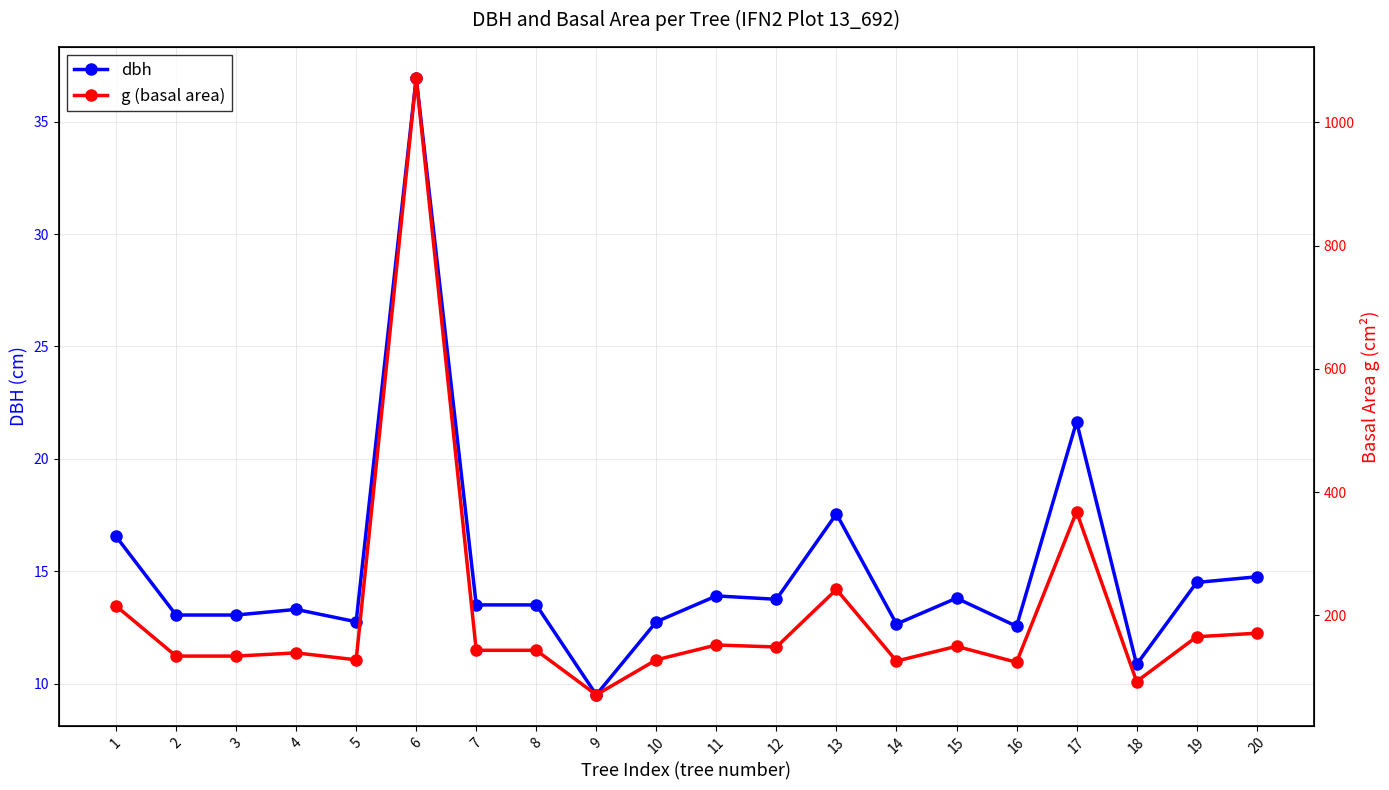

Which series has the largest total across all categories?

g (basal area)